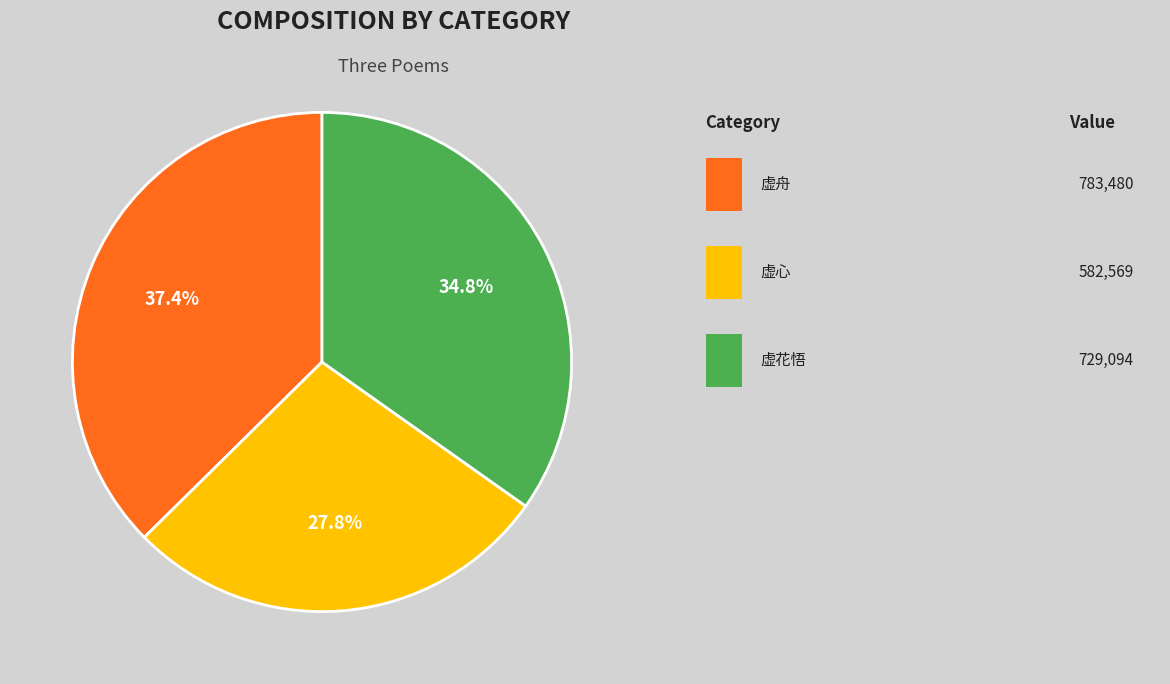

Is there a majority slice in this chart?

No